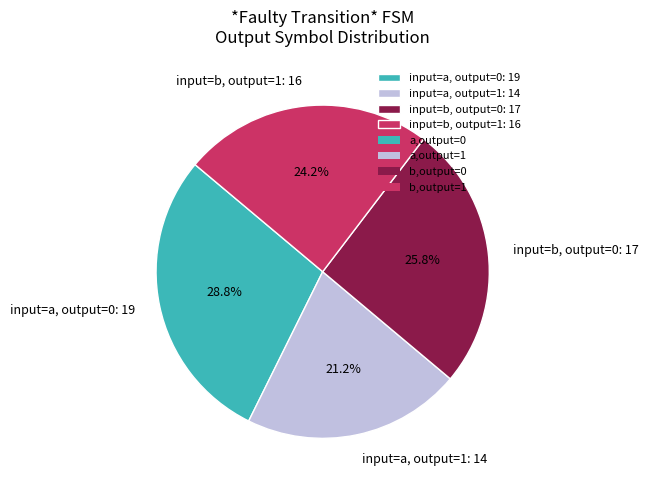

Is the sum of input=b, output=0: 17 and input=a, output=0: 19 greater than half?

Yes